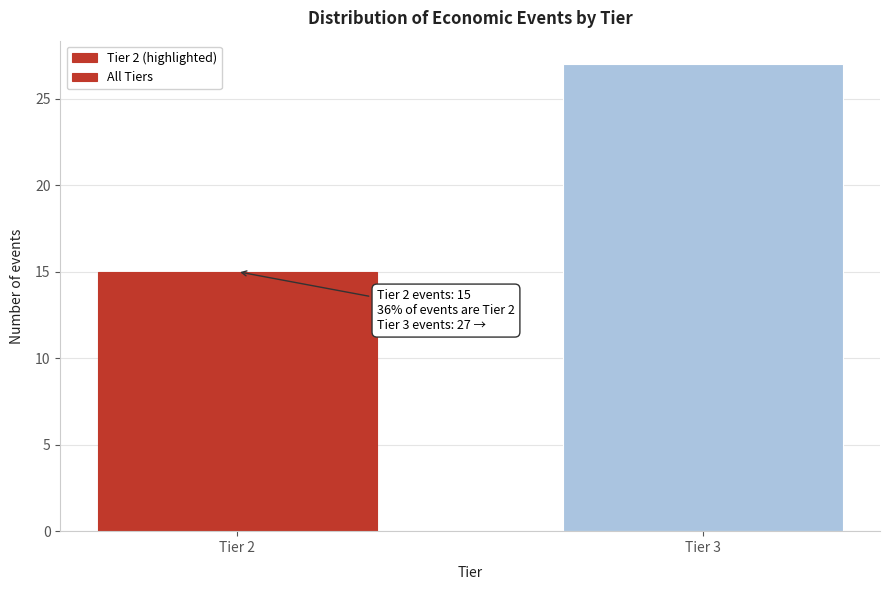

Reading right to left, list all the values displayed in this chart.

27	15